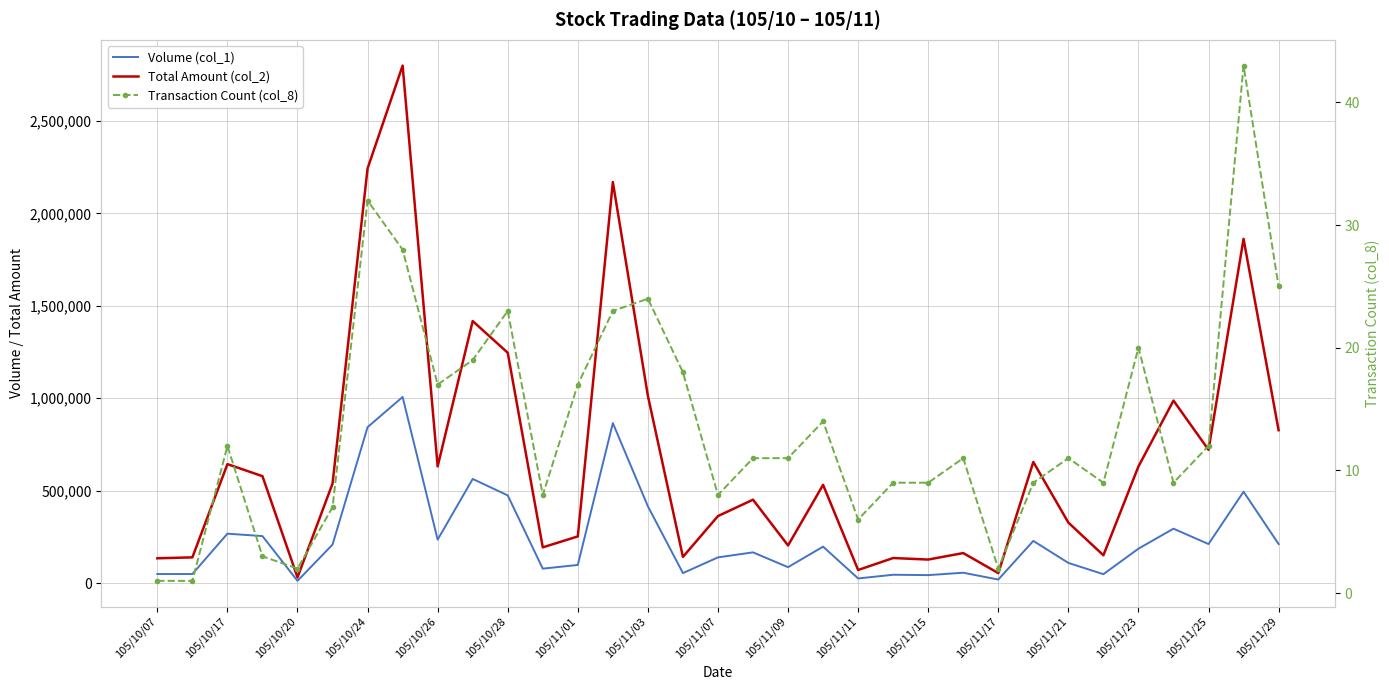

Rank the series by their average value, from highest to lowest.

Total Amount (col_2), Volume (col_1), Transaction Count (col_8)